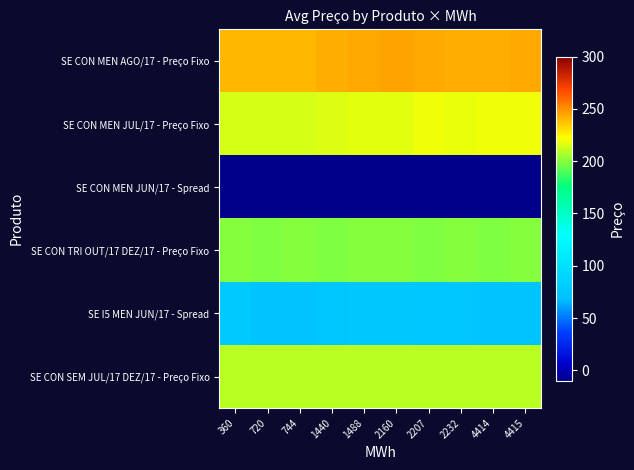

How many series are shown in this chart?

6